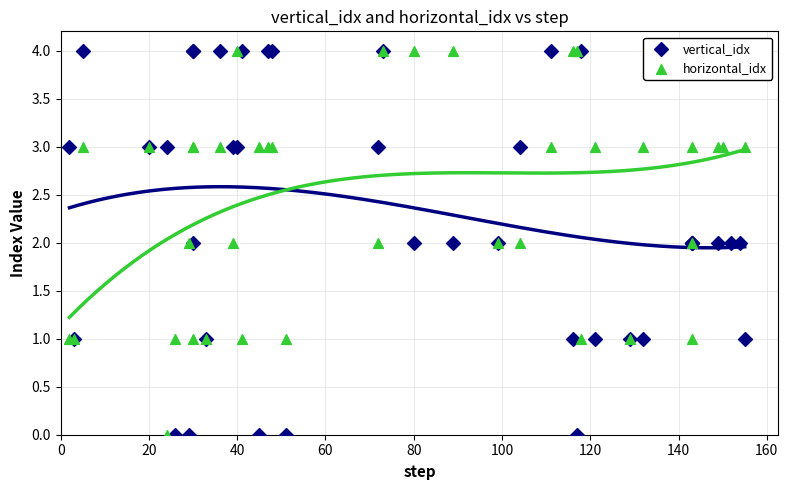

Is the value of horizontal_idx at 19 greater than the value of vertical_idx at 12?

No